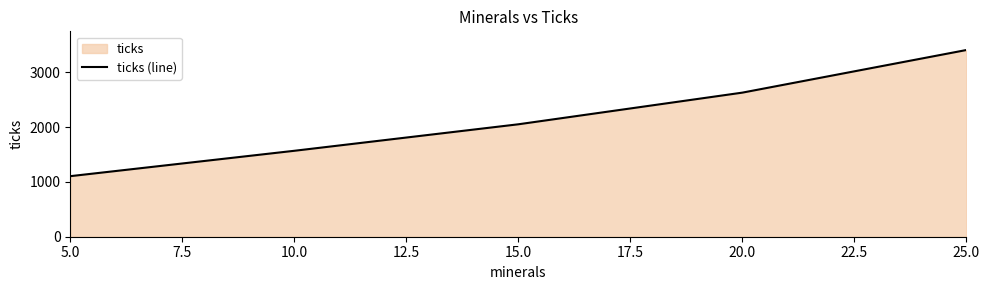

The chart shows a value of 2632.2 at 20.0. True or false?

True